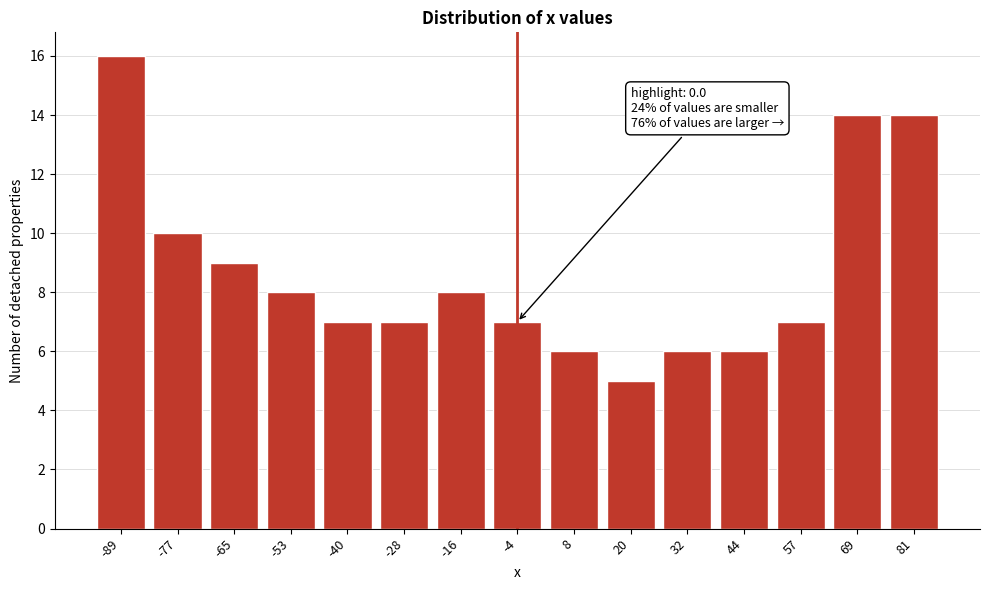

Reading right to left, what are all the values shown in this chart?

81=14	69=14	57=7	44=6	32=6	20=5	8=6	-4=7	-16=8	-28=7	-40=7	-53=8	-65=9	-77=10	-89=16